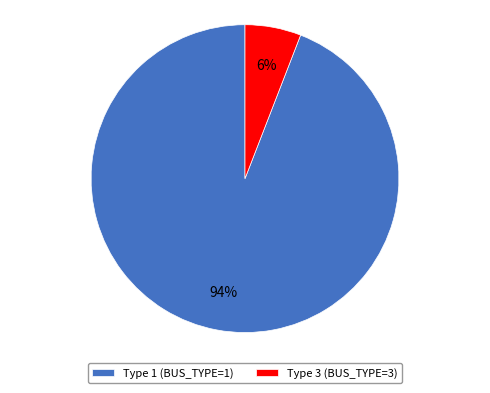

Between Type 3 (BUS_TYPE=3) and Type 1 (BUS_TYPE=1), which is larger?

Type 1 (BUS_TYPE=1)